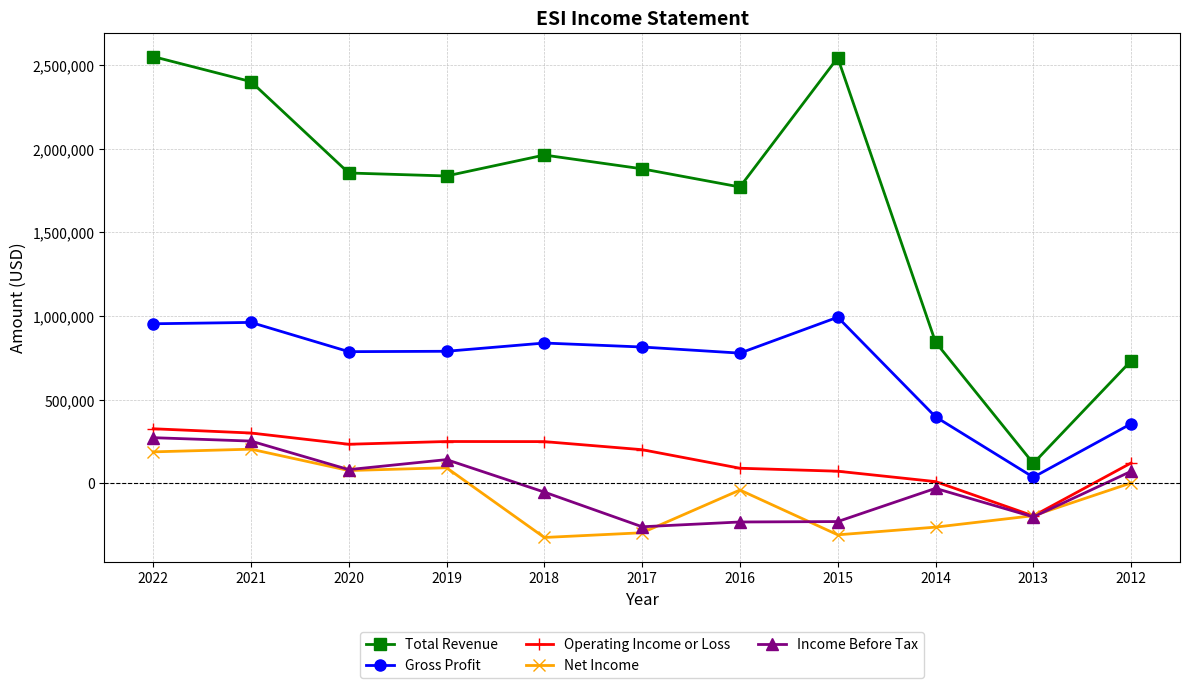

How many data points in Income Before Tax are above -30900?

5